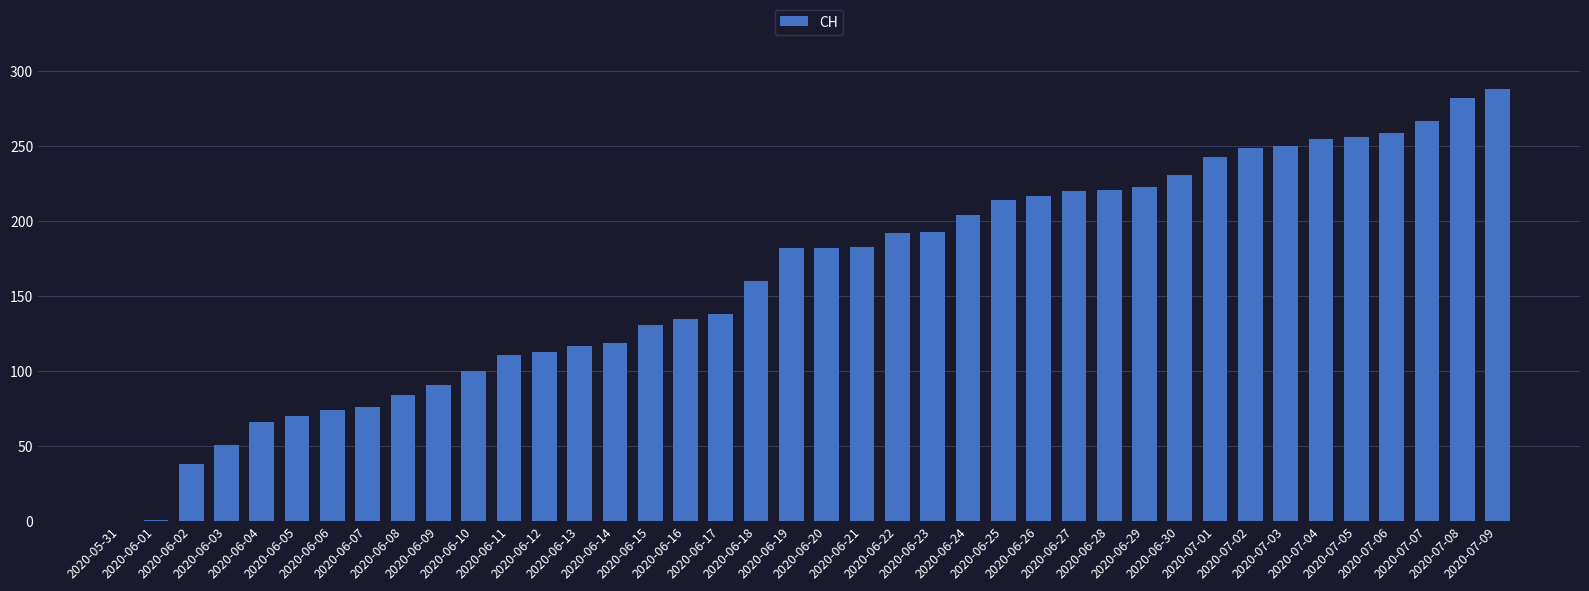

What is the greatest value displayed?

288